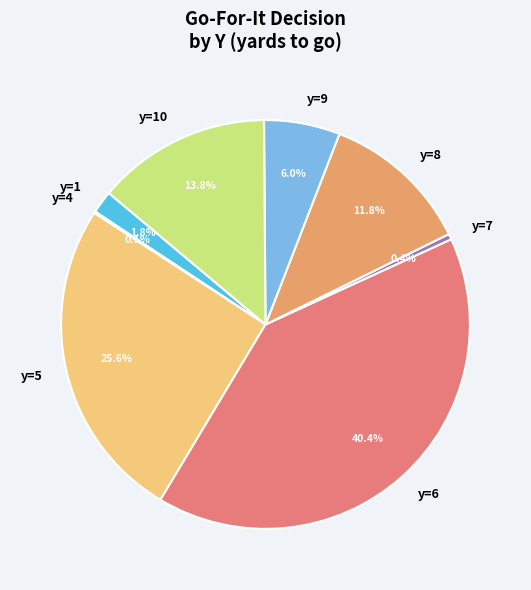

Between y=8 and y=10, which is larger?

y=10